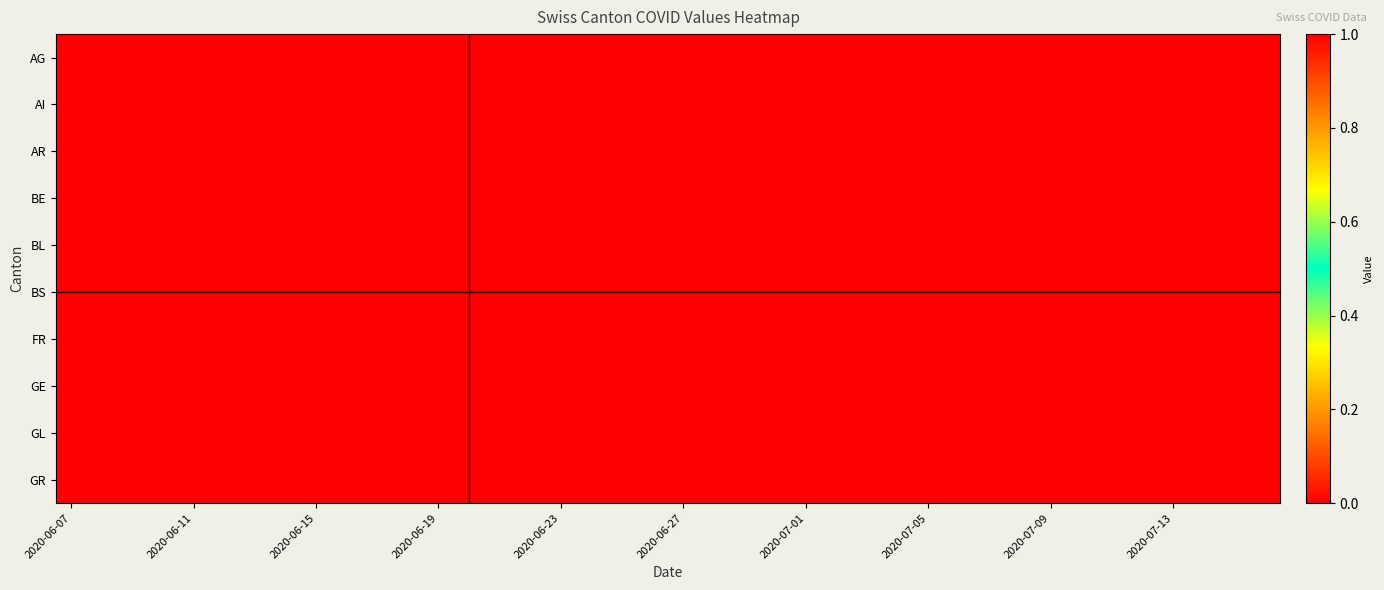

Which category has the lowest value across all series?

2020-06-07